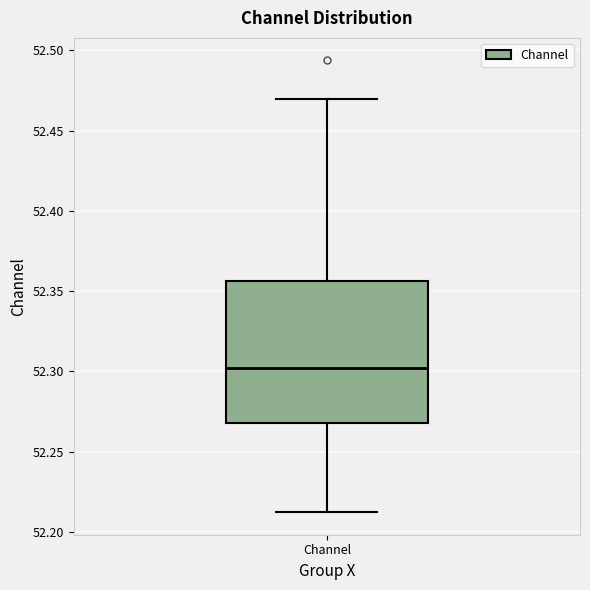

Transcribe this box plot: give where the median line is, the range the box spans, and where the two whiskers end, as read against the y-axis. The values are not printed on the chart, so give them approximately, as read against the axis.

median 52.300, box 52.270 to 52.355, whiskers 52.210 to 52.470